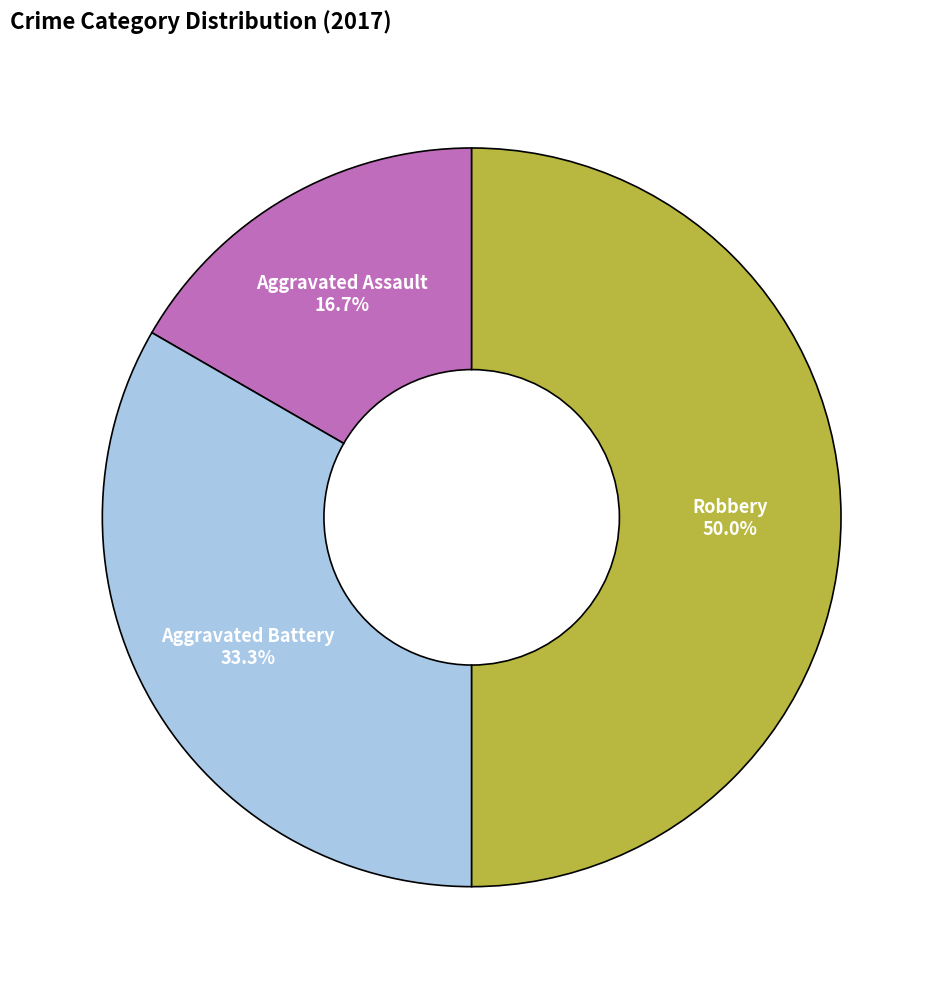

To the nearest percent, what is the average slice percentage?

33%